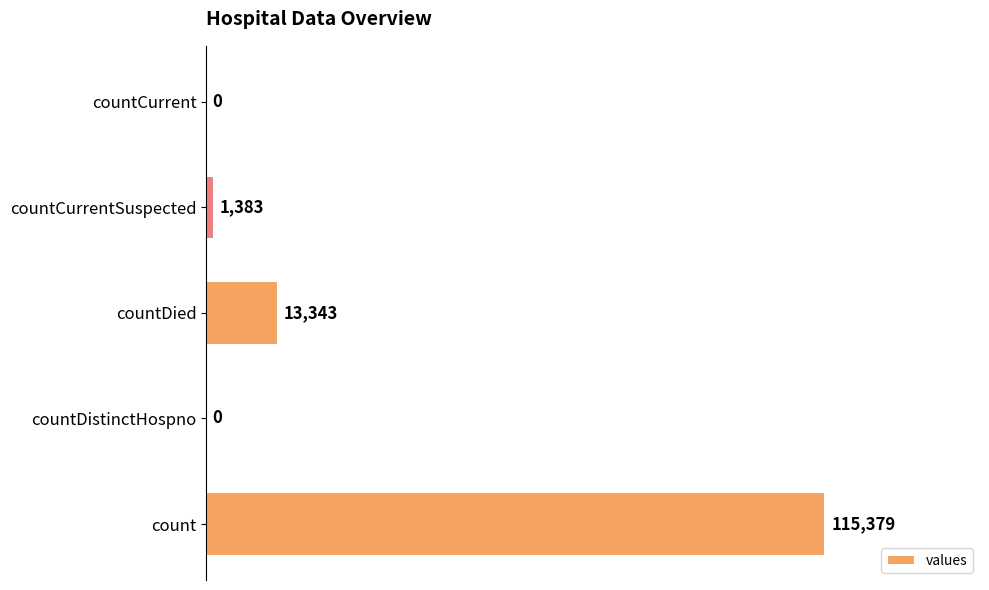

What is the greatest value displayed?

115379